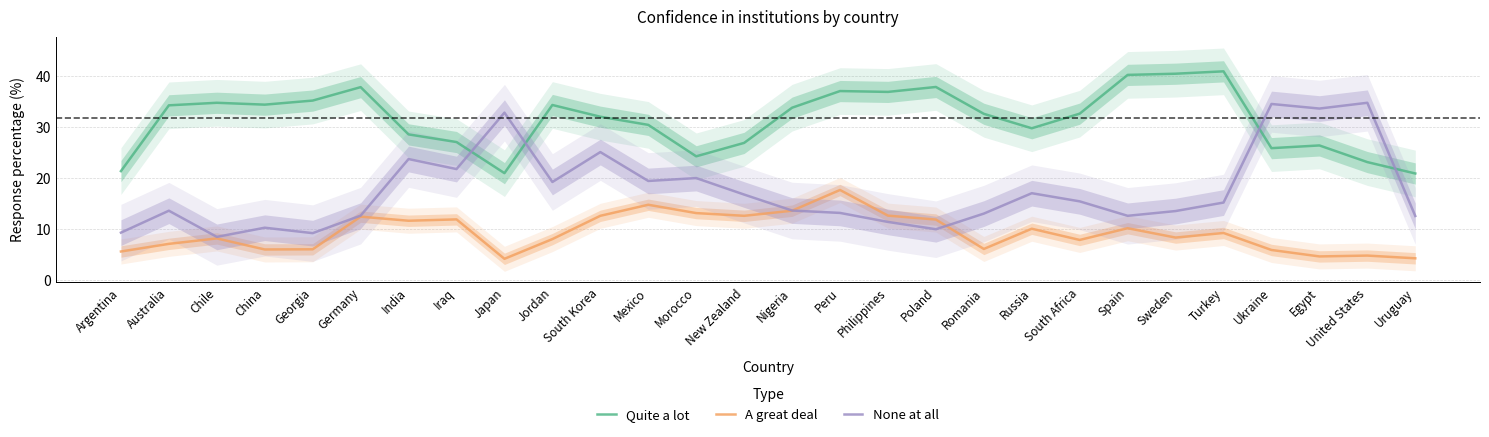

What is the maximum value shown in the chart?

41.0